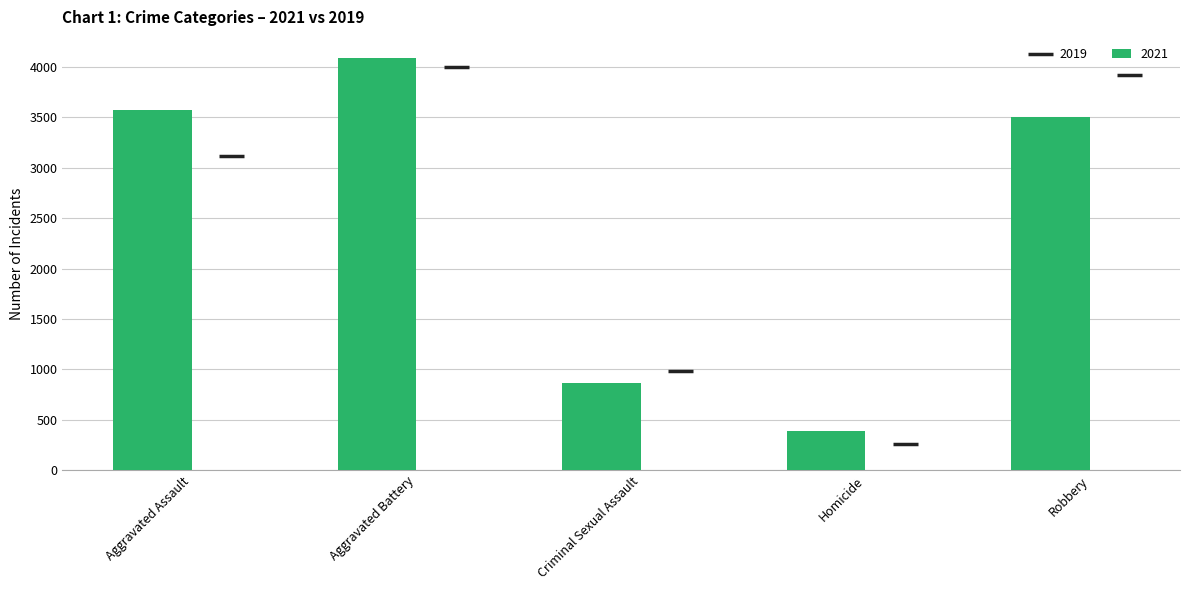

What is the value of the 2019 point at the 3rd from the left?

985